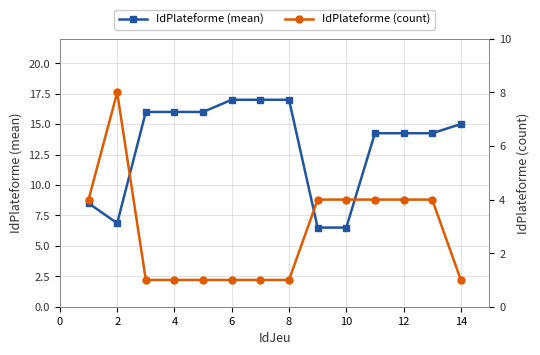

Is it true that IdPlateforme (mean) equals 17.0 at 6?

True